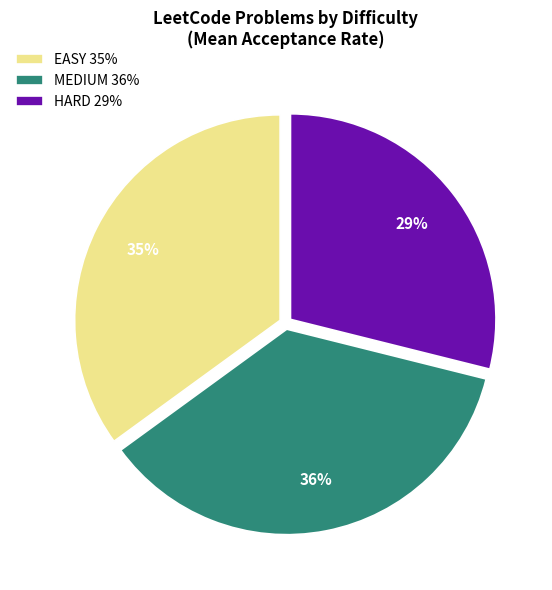

To the nearest percent, what is the difference between the largest and smallest slice percentages?

7%